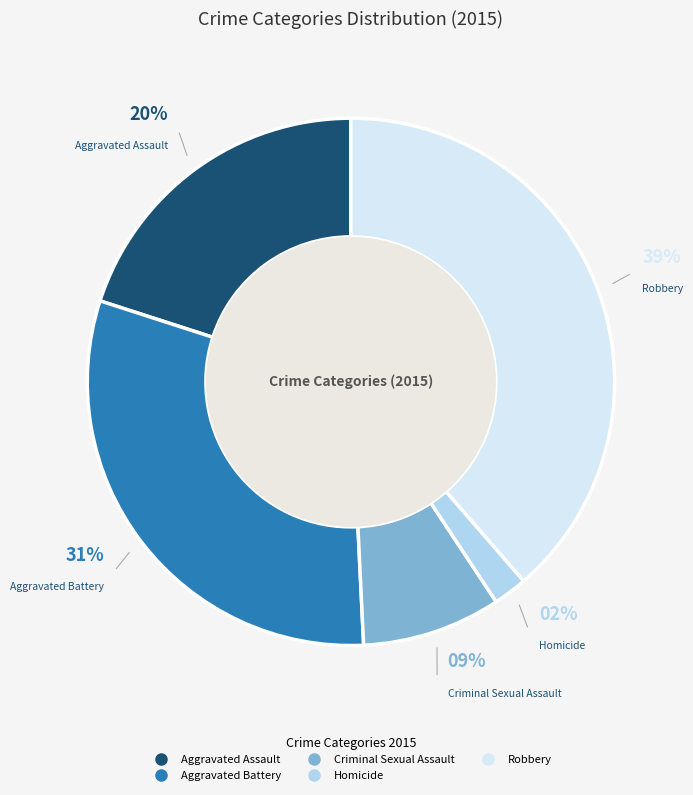

To the nearest percent, what portion does Robbery represent?

39%